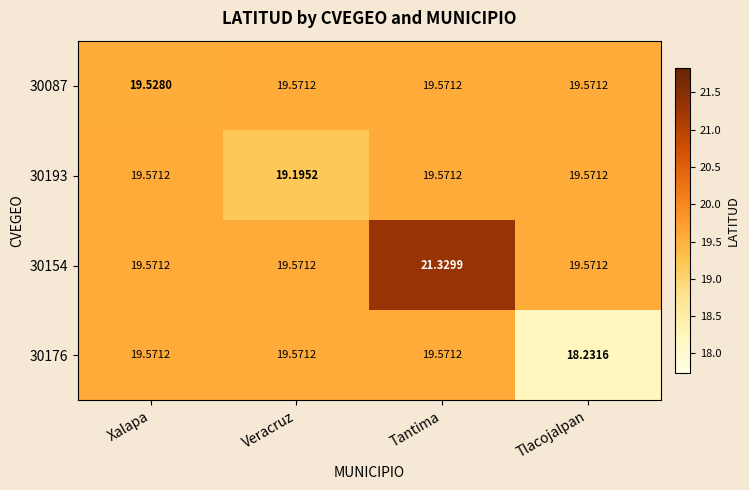

At which label is 30176 closest to 18?

Tlacojalpan